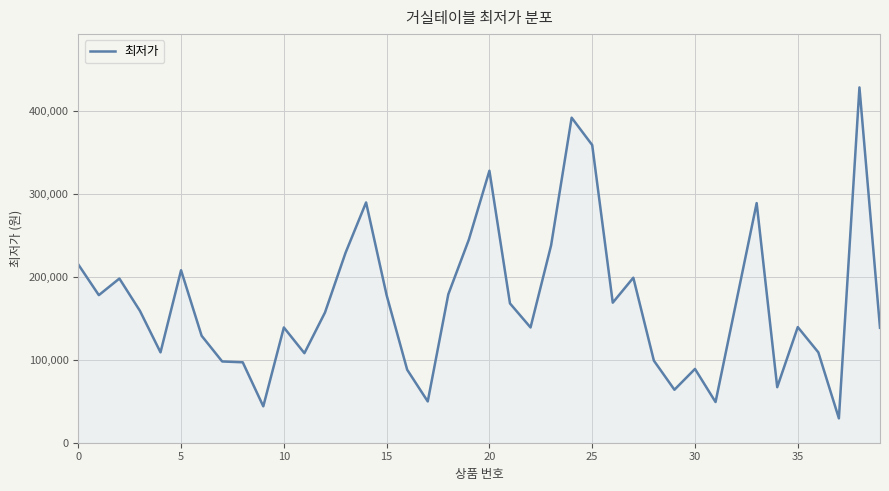

What is the maximum value shown in the chart?

428510